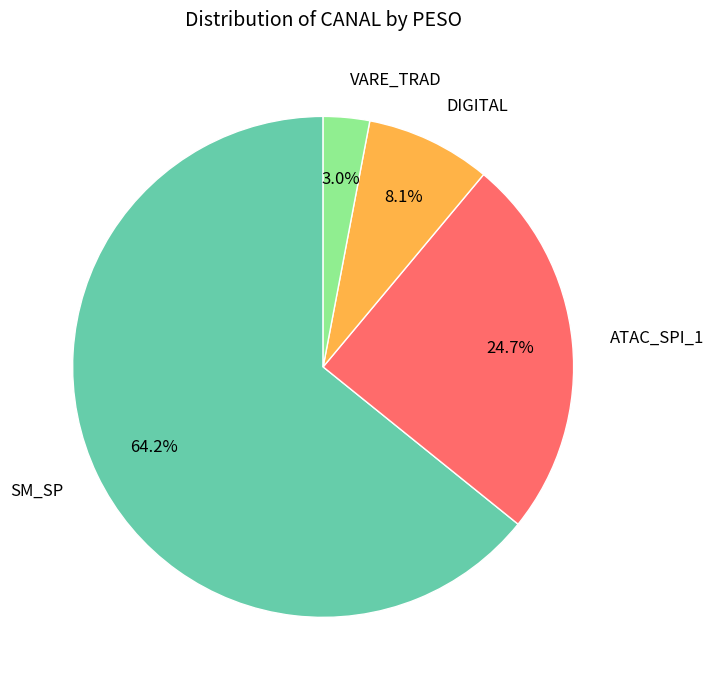

What percentage is NOT represented by ATAC_SPI_1?

75.3%